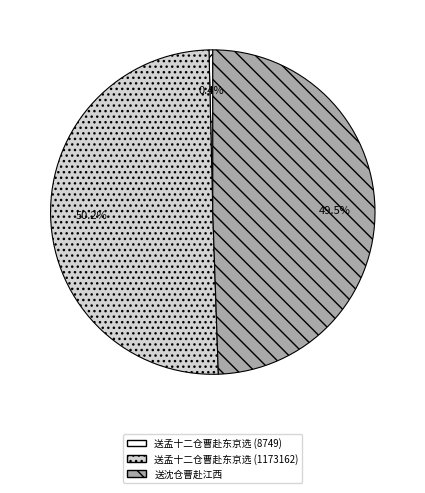

To the nearest percent, what is the difference between the 送孟十二仓曹赴东京选 (8749) and 送孟十二仓曹赴东京选 (1173162) slice percentages?

50%